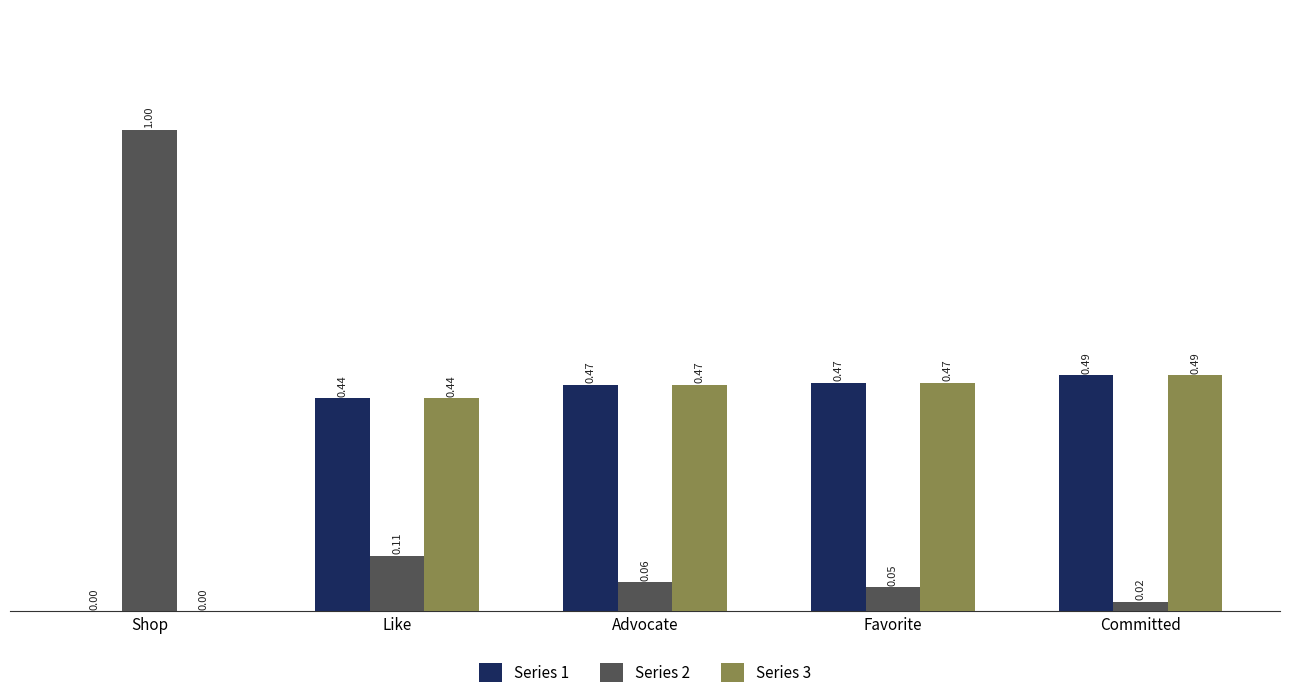

Which label corresponds to the largest value in the chart?

Shop